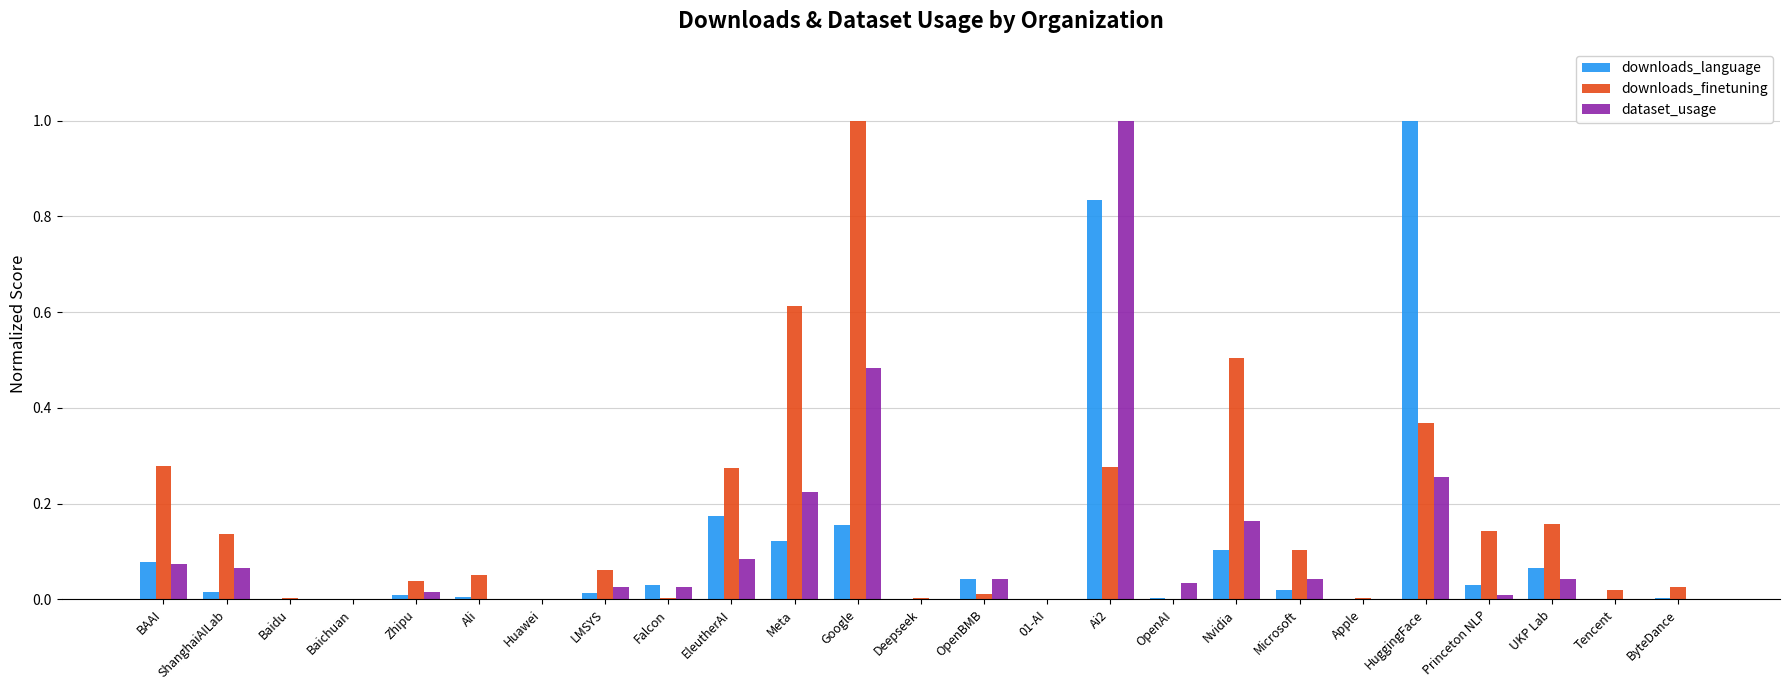

Which series has the largest total across all categories?

downloads_finetuning